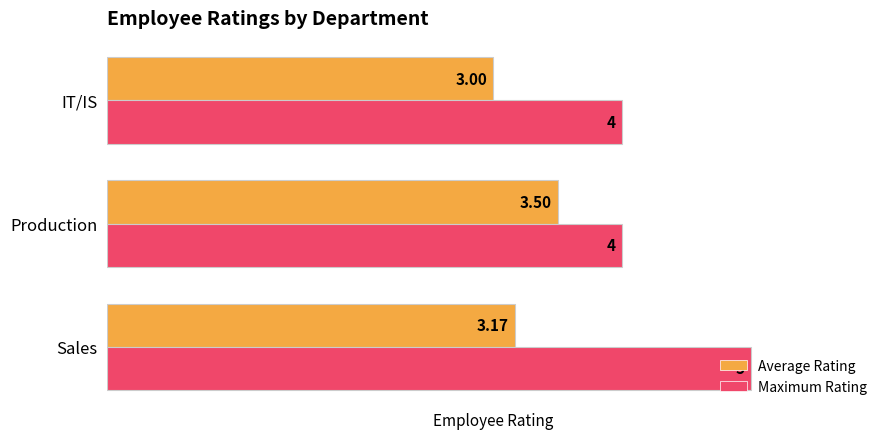

List the series in order of their peak value, highest first.

Maximum Rating, Average Rating